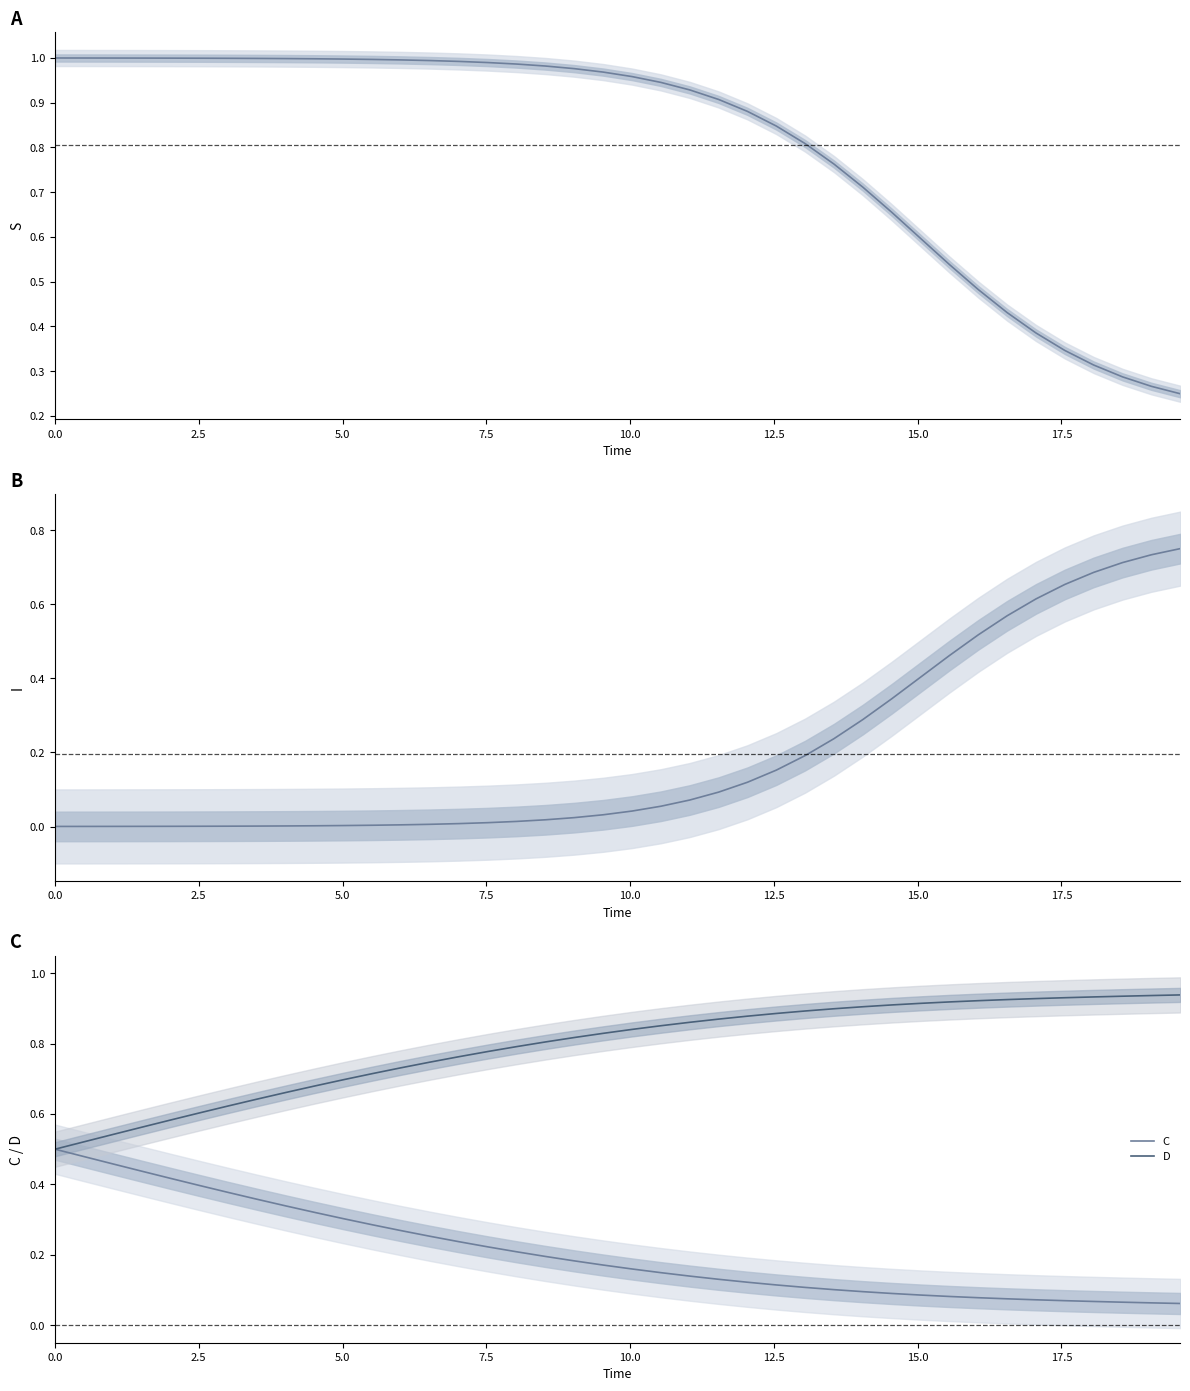

True or false: S and I cross at least once.

True